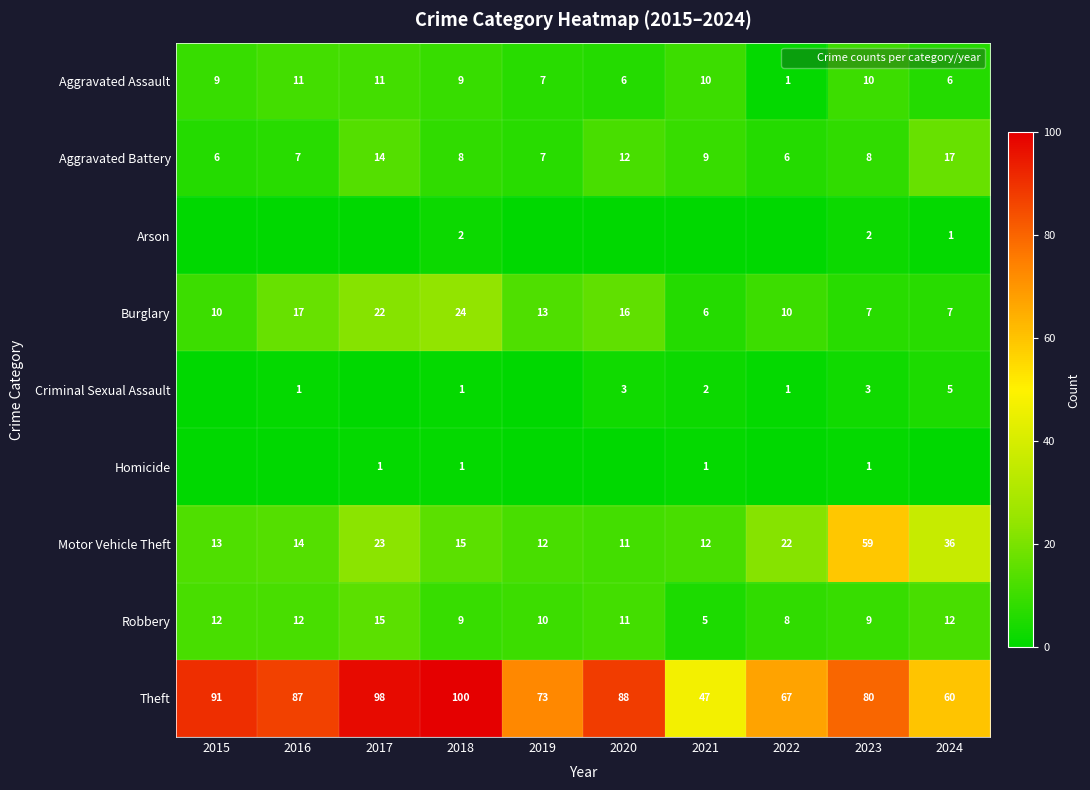

What is the total value across all series at 2022?

115